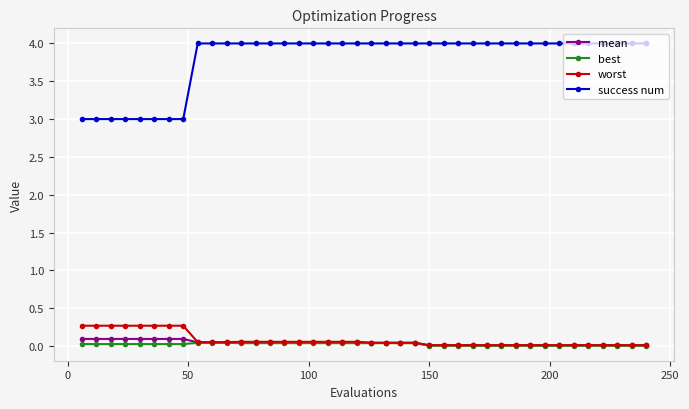

What are all the series names shown in the legend?

mean, best, worst, success num